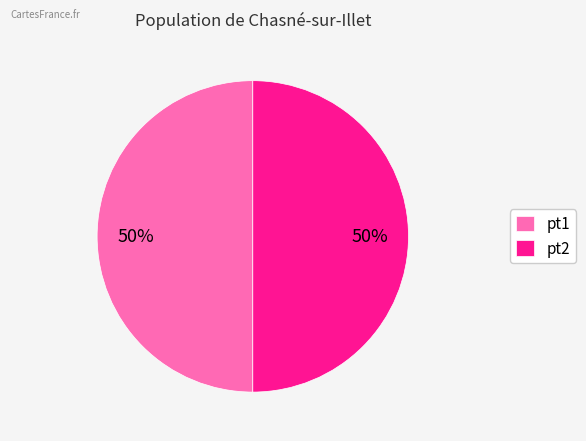

The pt2 slice represents 44% of the pie. True or false?

False